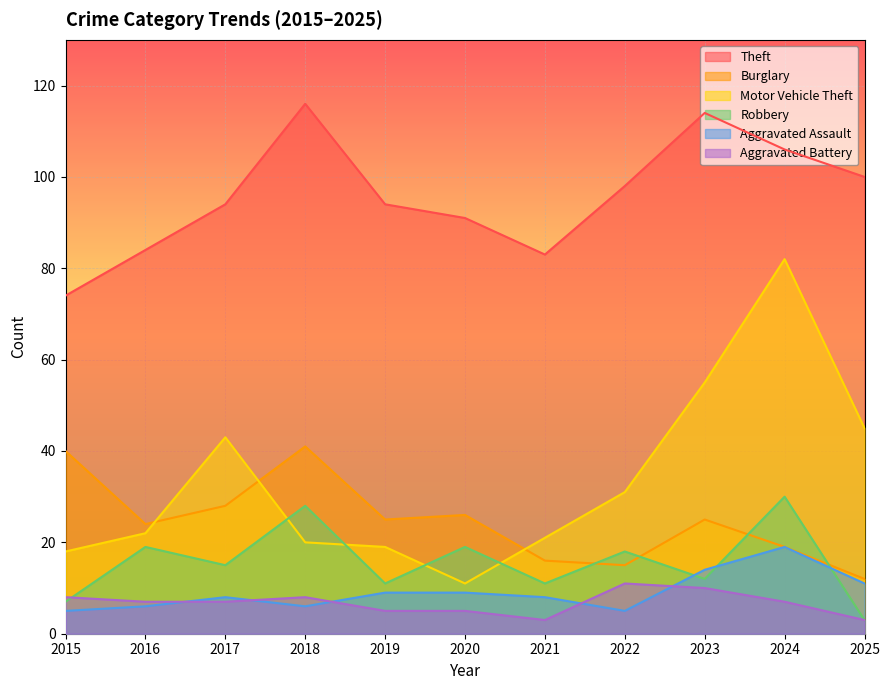

What is the total value across all series at 2023?

230